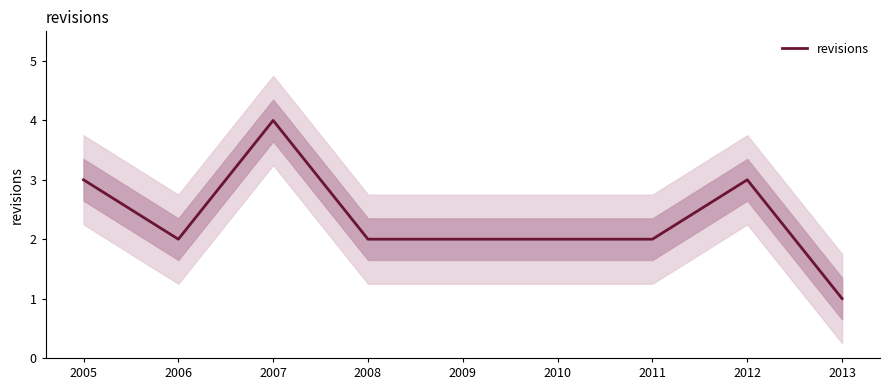

Which label corresponds to the largest value in the chart?

2007